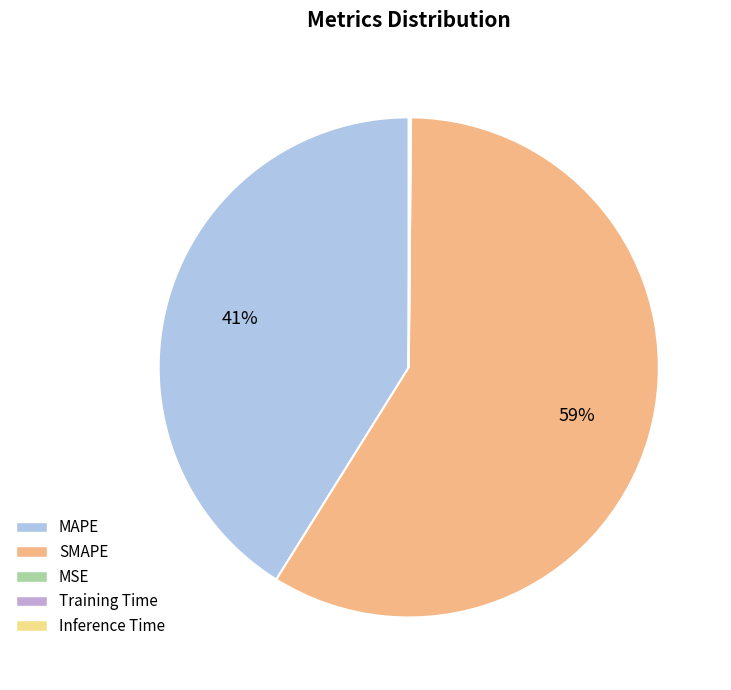

Is SMAPE the majority of the pie?

Yes